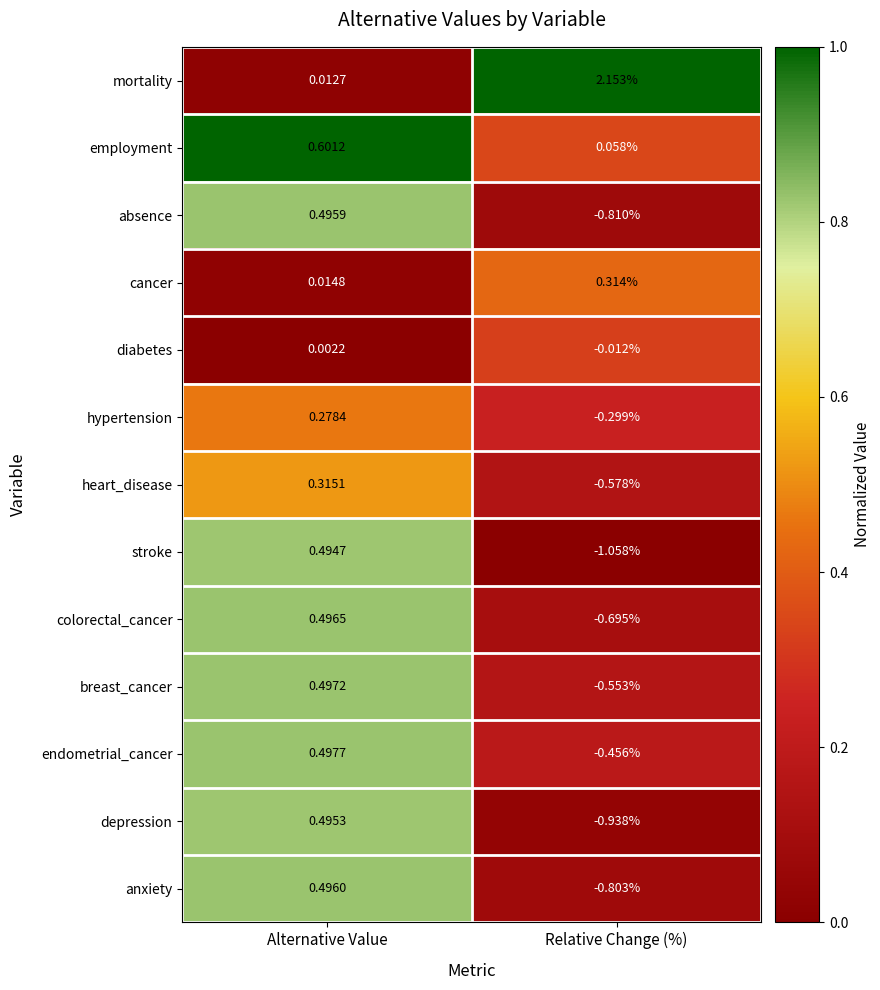

Where does the mortality series first go above 2?

Relative Change (%)